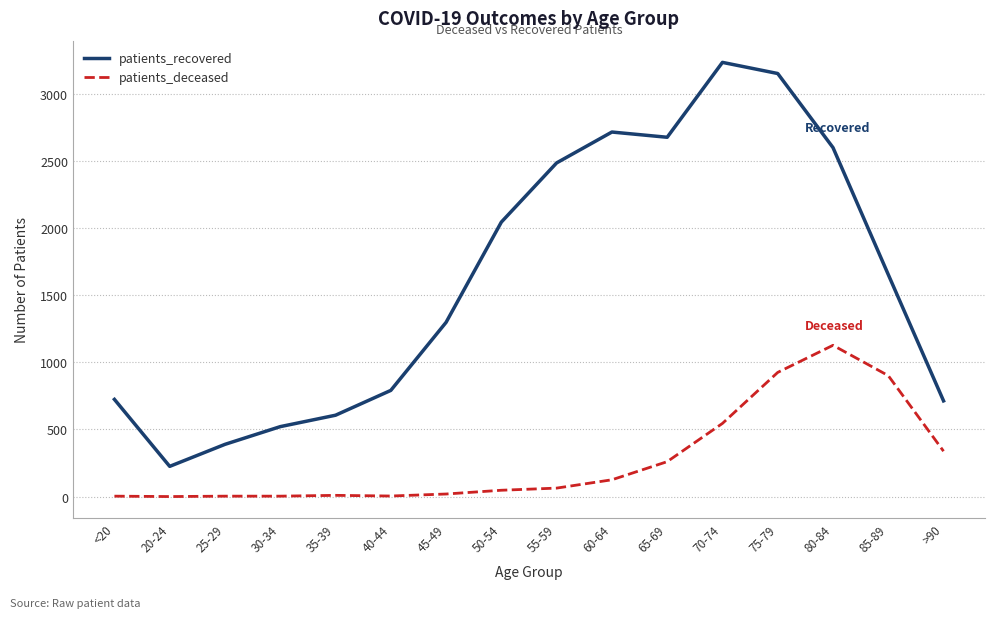

How many interior local valleys does the patients_recovered series have?

2